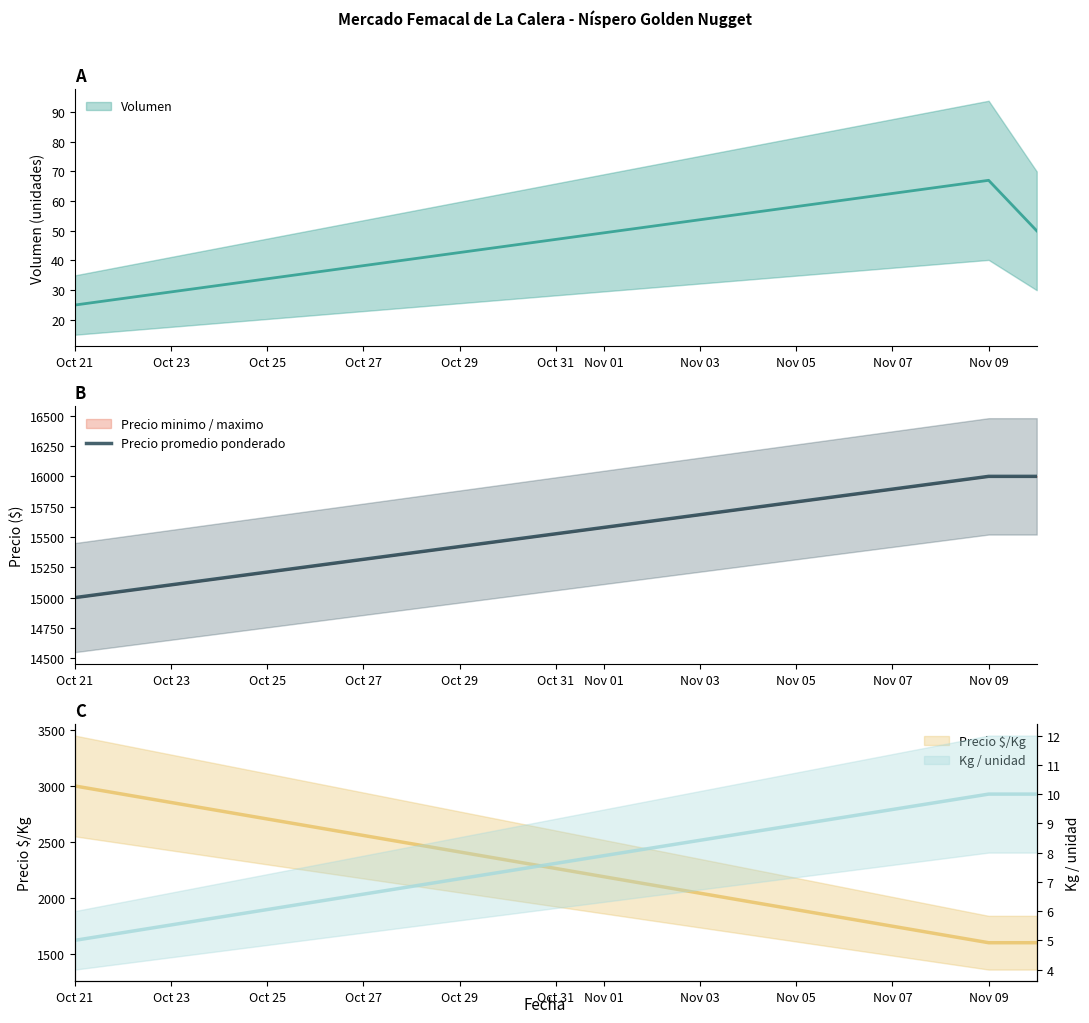

At which label does Precio promedio ponderado reach its minimum?

Oct 21